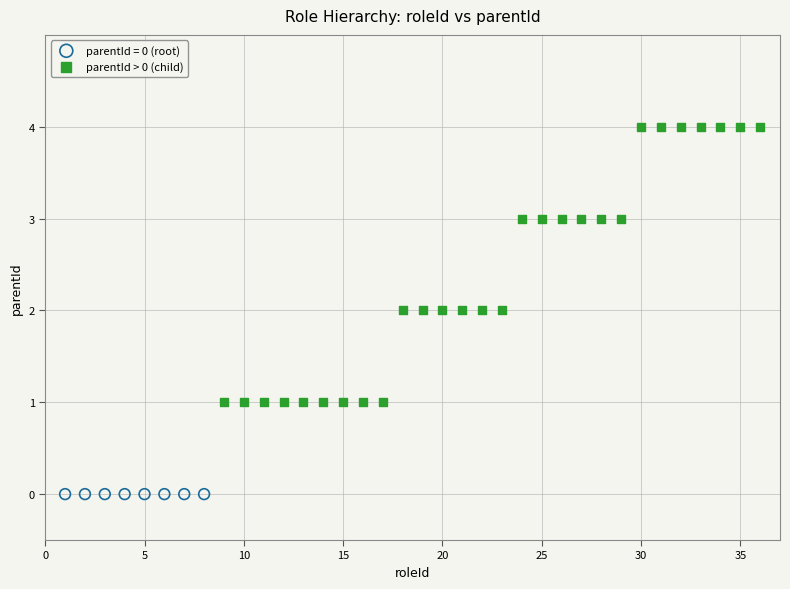

Which series reaches the maximum Y coordinate?

parentId > 0 (child)